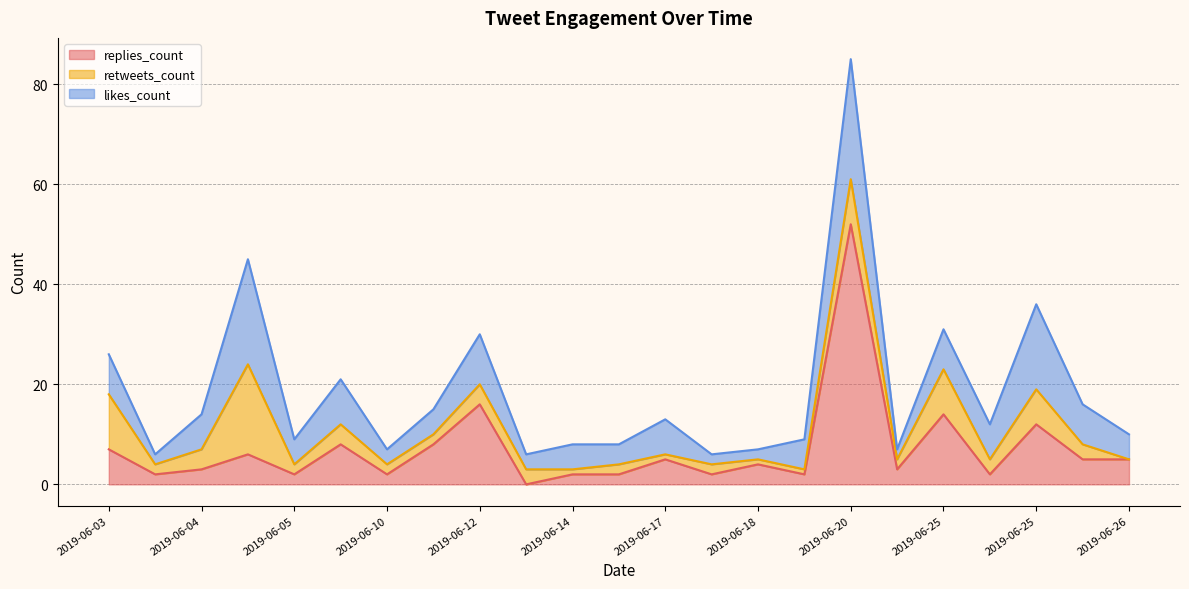

Which has a higher value, 2019-06-25 or 2019-06-20?

2019-06-20